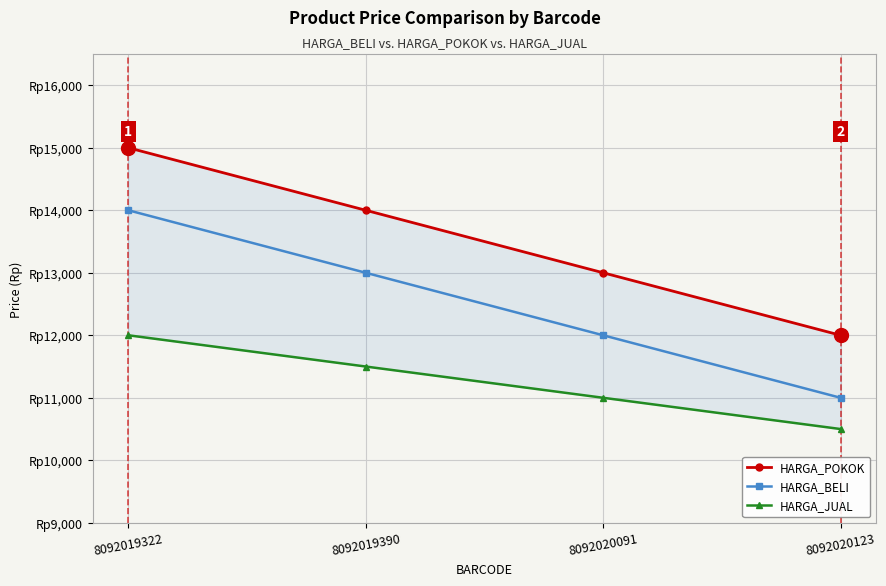

What is the lowest value of the HARGA_POKOK series?

12000